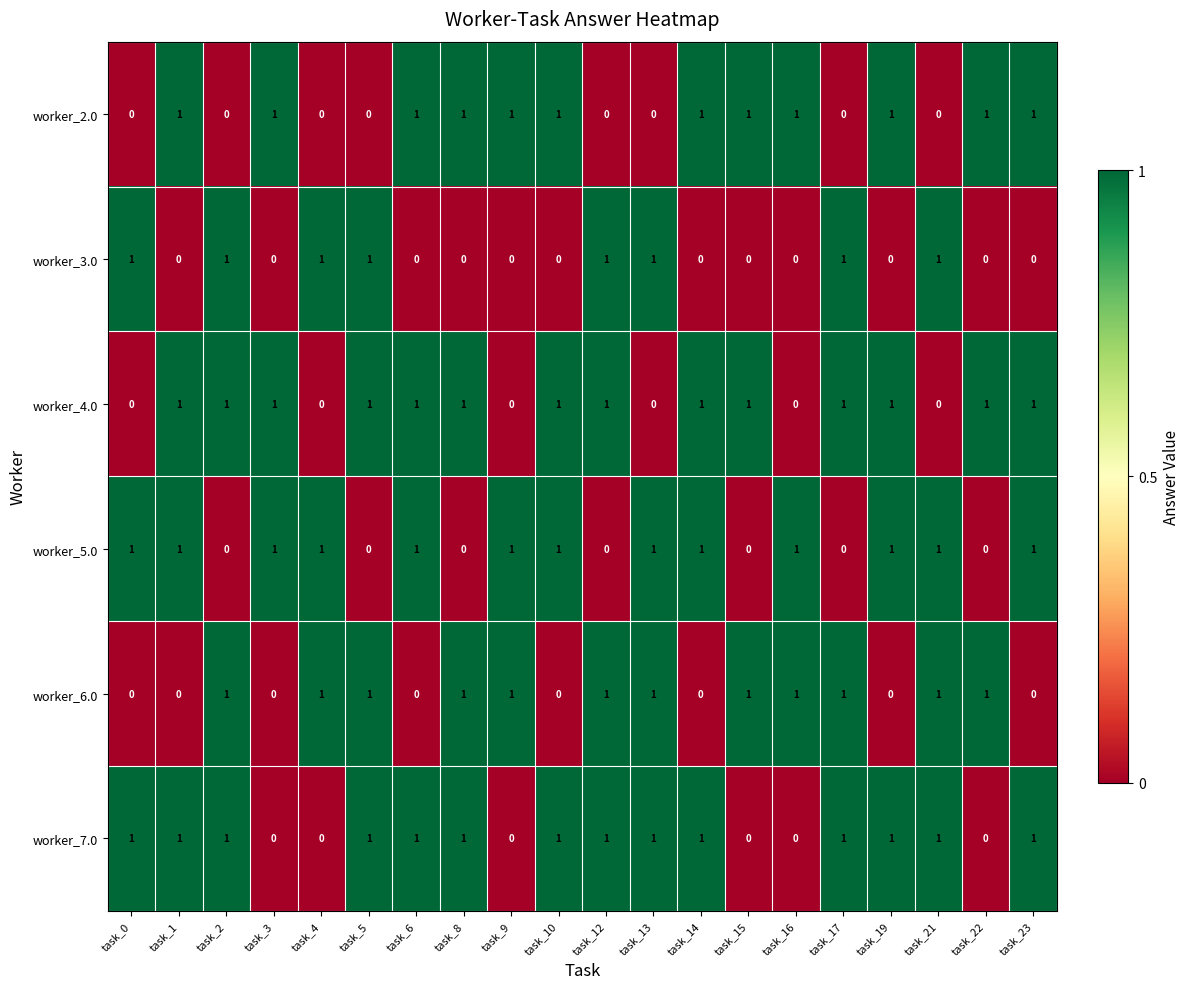

The worker_6.0 series shows 0 at task_10. True or false?

True